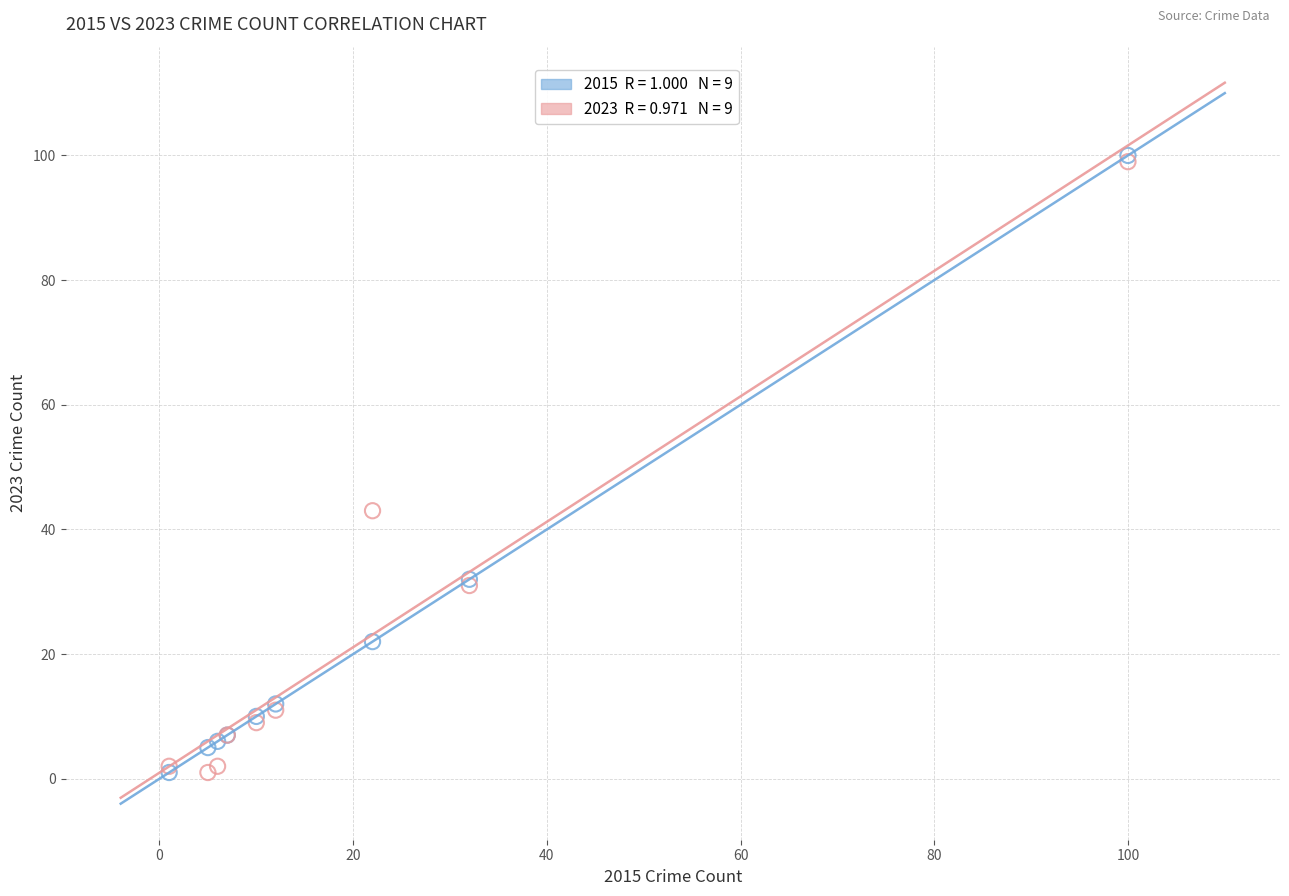

Across all series, what Y value is closest to 50?

43